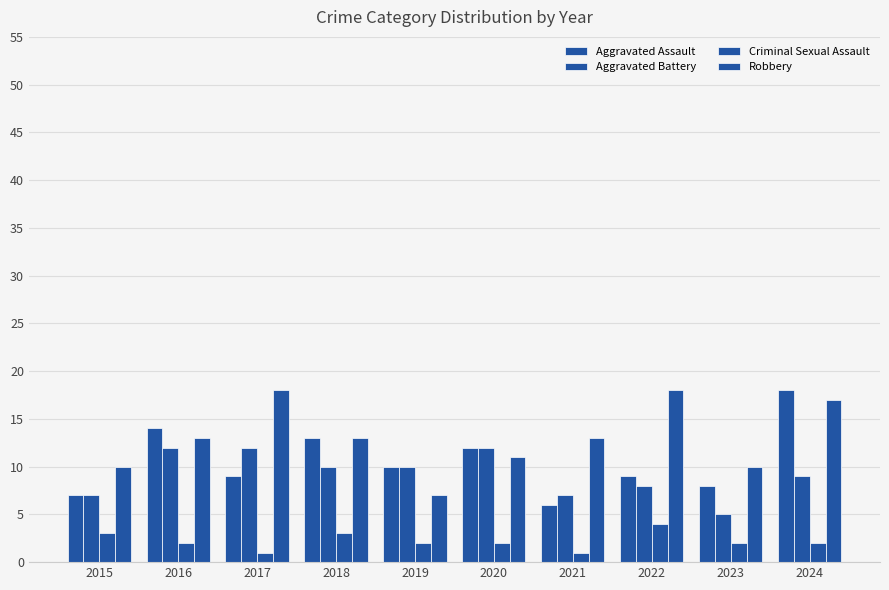

How many bars are there in total?

40